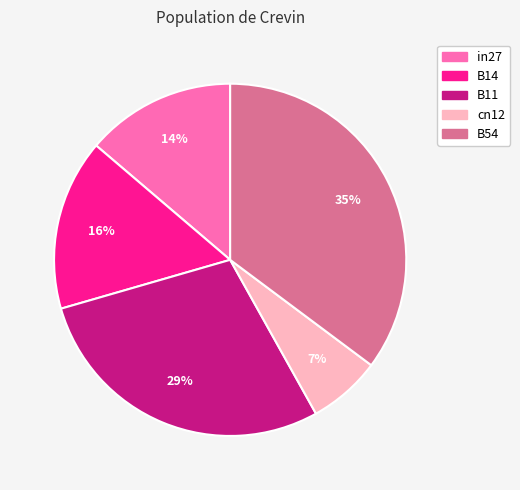

What is the smallest slice in the pie chart?

cn12